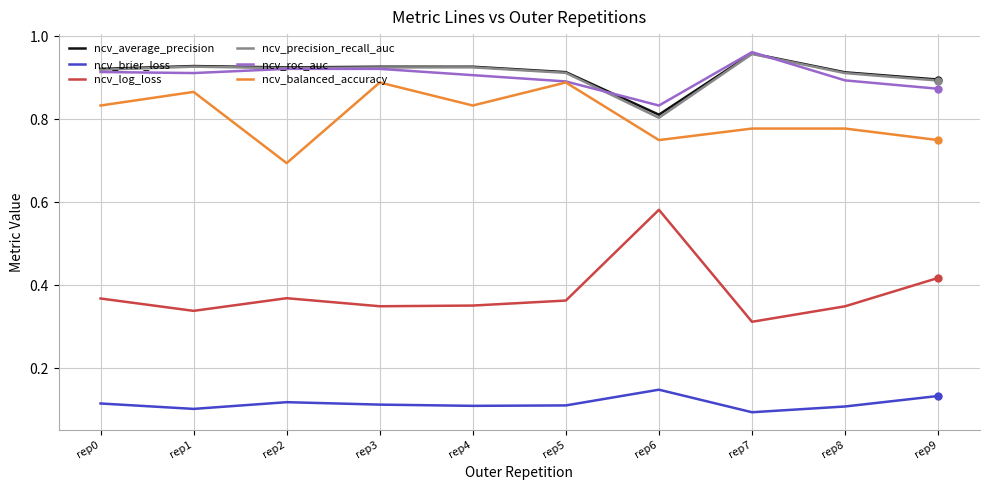

The ncv_roc_auc series shows 0.9 at rep9. True or false?

True